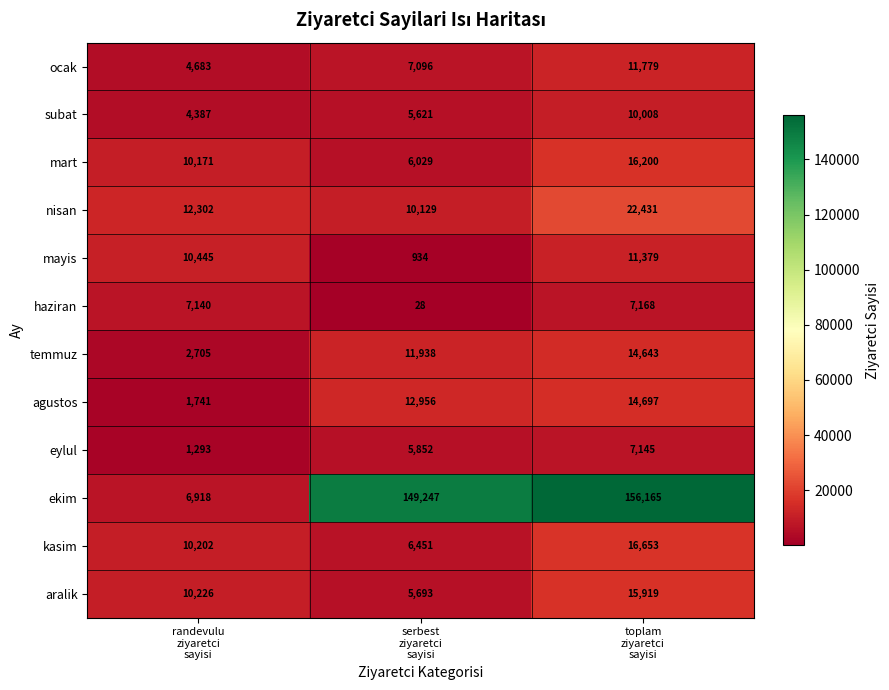

What is the difference between the maximum and minimum values in the subat series?

5621